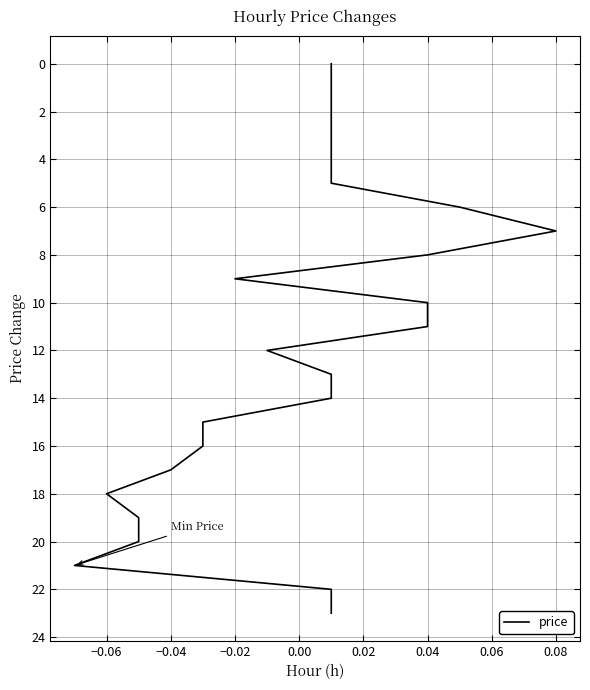

What position from the right is 0.00?

20